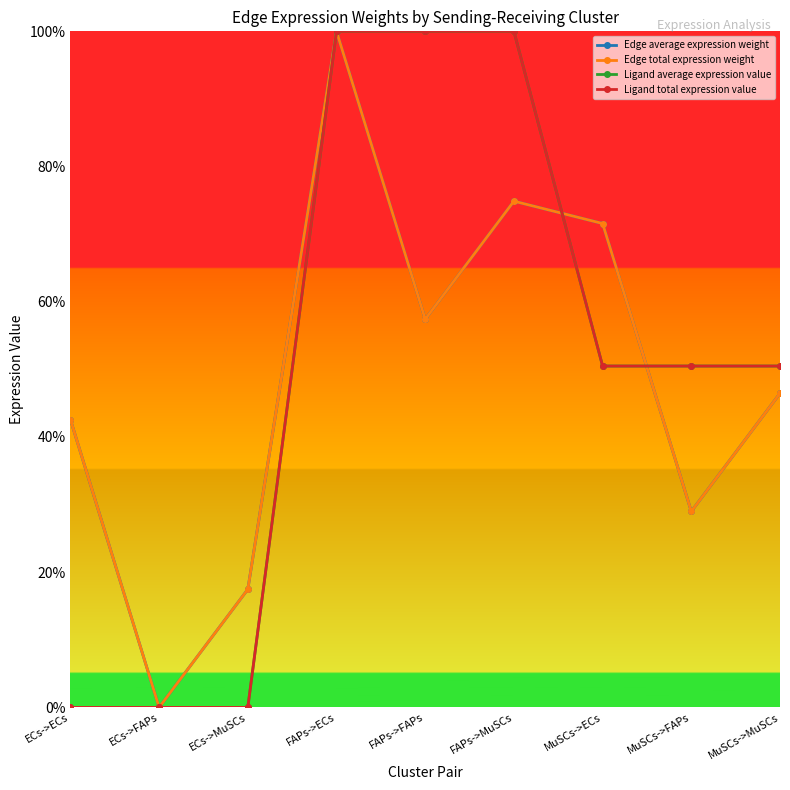

What is the total value across all series at ECs->MuSCs?

0.3